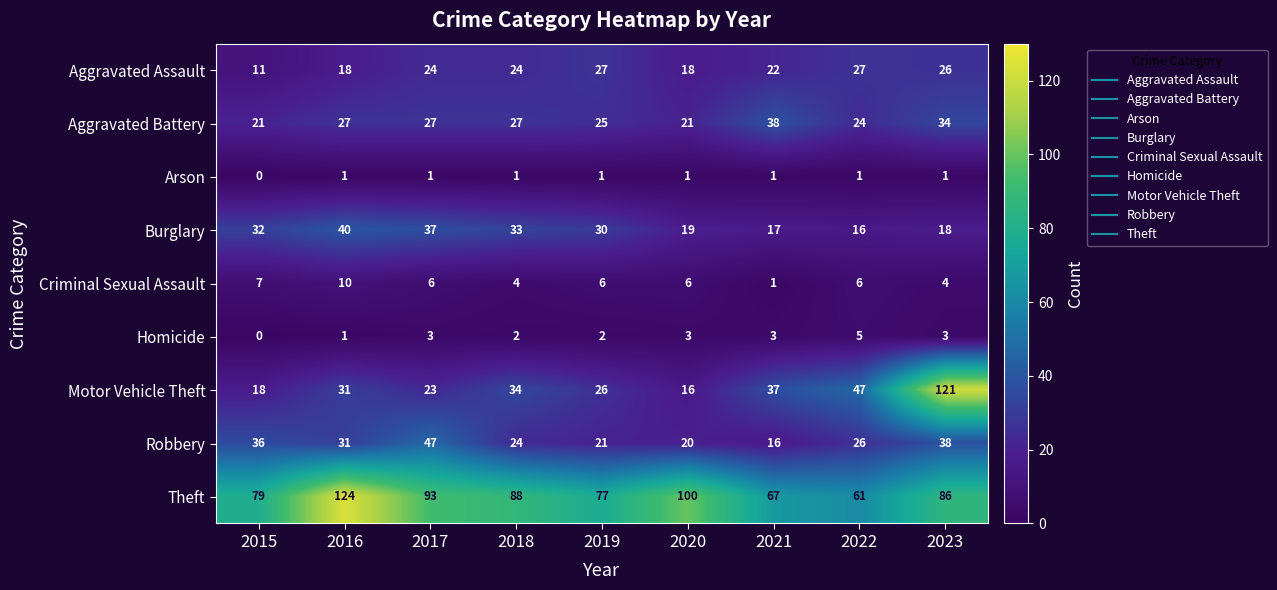

Which series has the largest range (max minus min)?

Motor Vehicle Theft